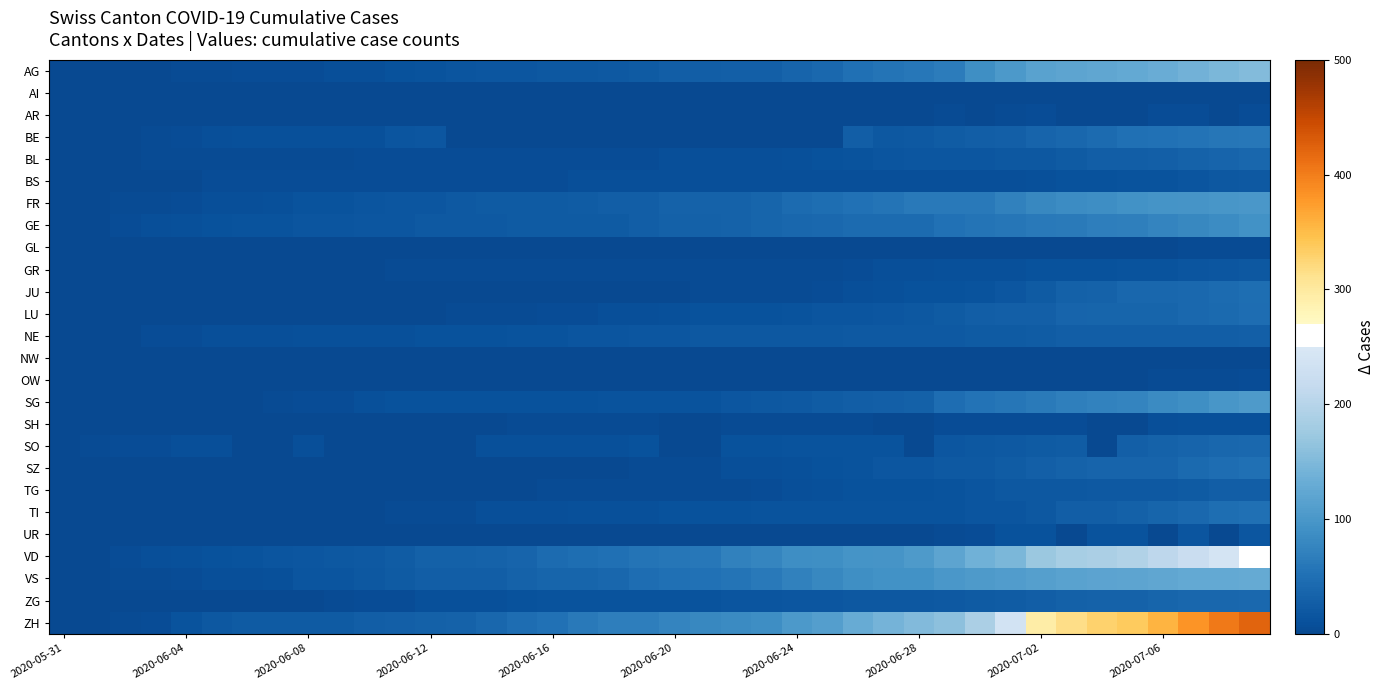

How many series are shown in this chart?

26